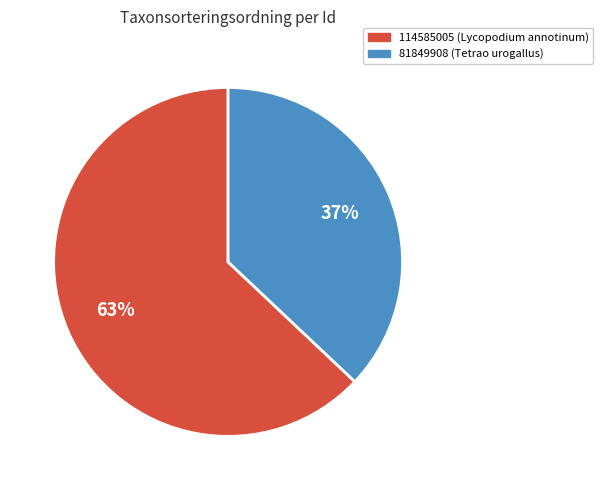

Does 81849908 represent more than half of the total?

No